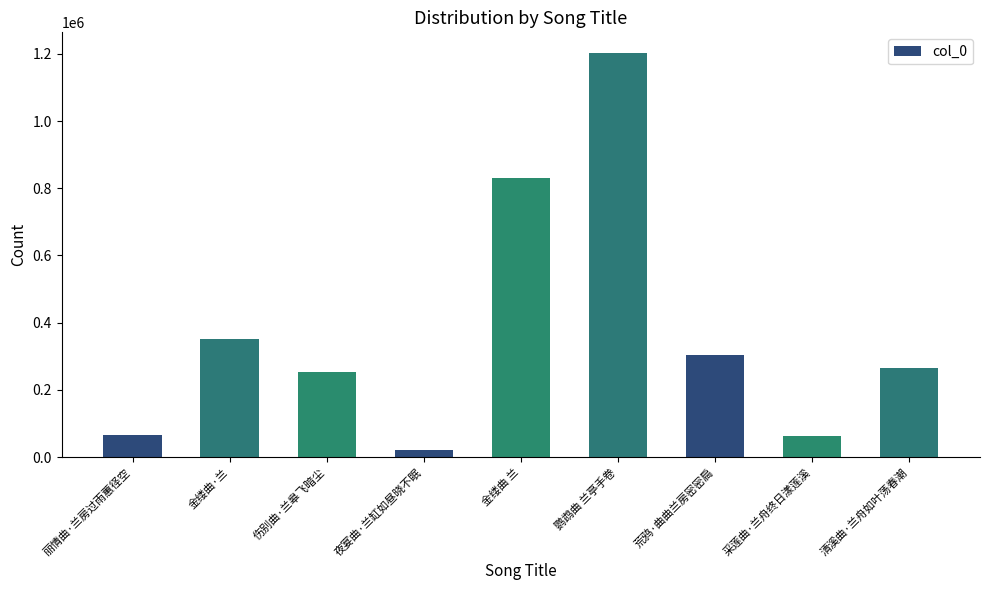

Between 金缕曲·兰 and 清溪曲·兰舟如叶荡春潮, which is larger?

金缕曲·兰